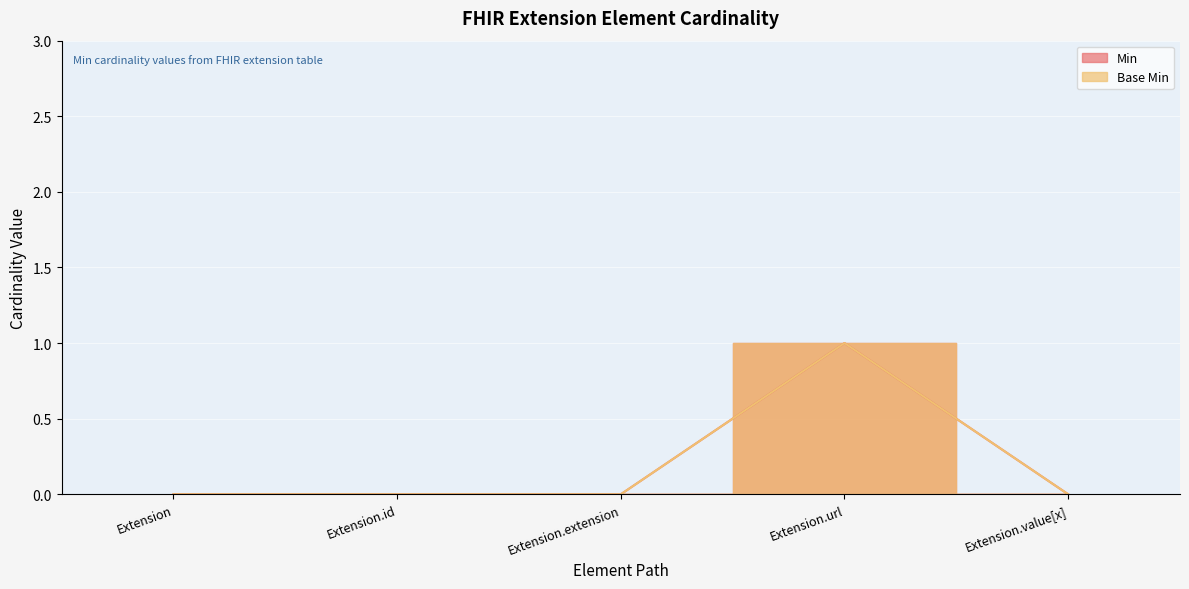

True or false: Base Min and Min cross at least once.

False